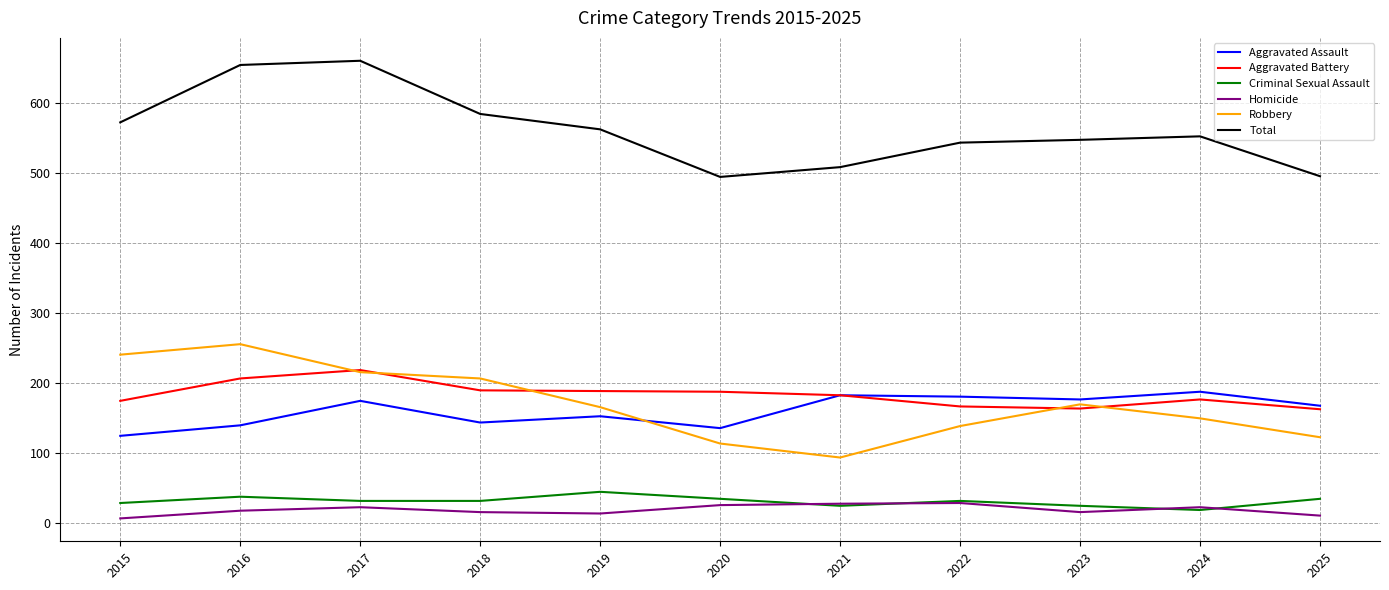

How many lines are shown in the chart?

6